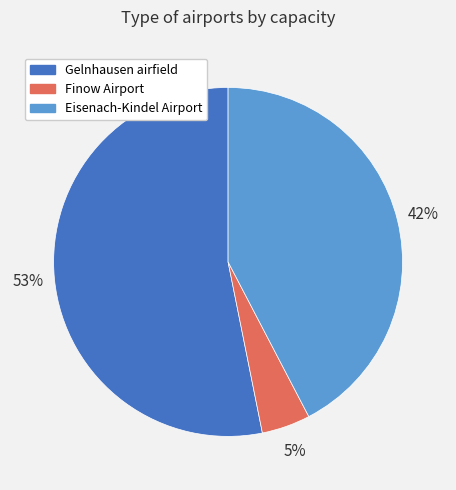

Is the sum of Finow Airport and Gelnhausen airfield greater than half?

Yes